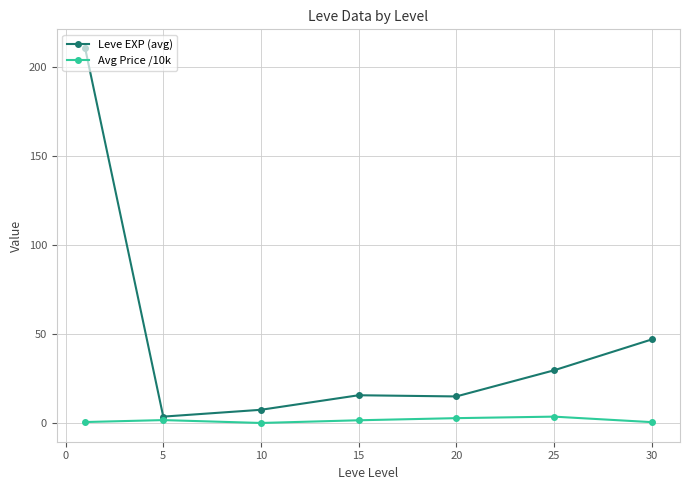

What is the value of the Leve EXP (avg) point at the 7th from the left?

47.0